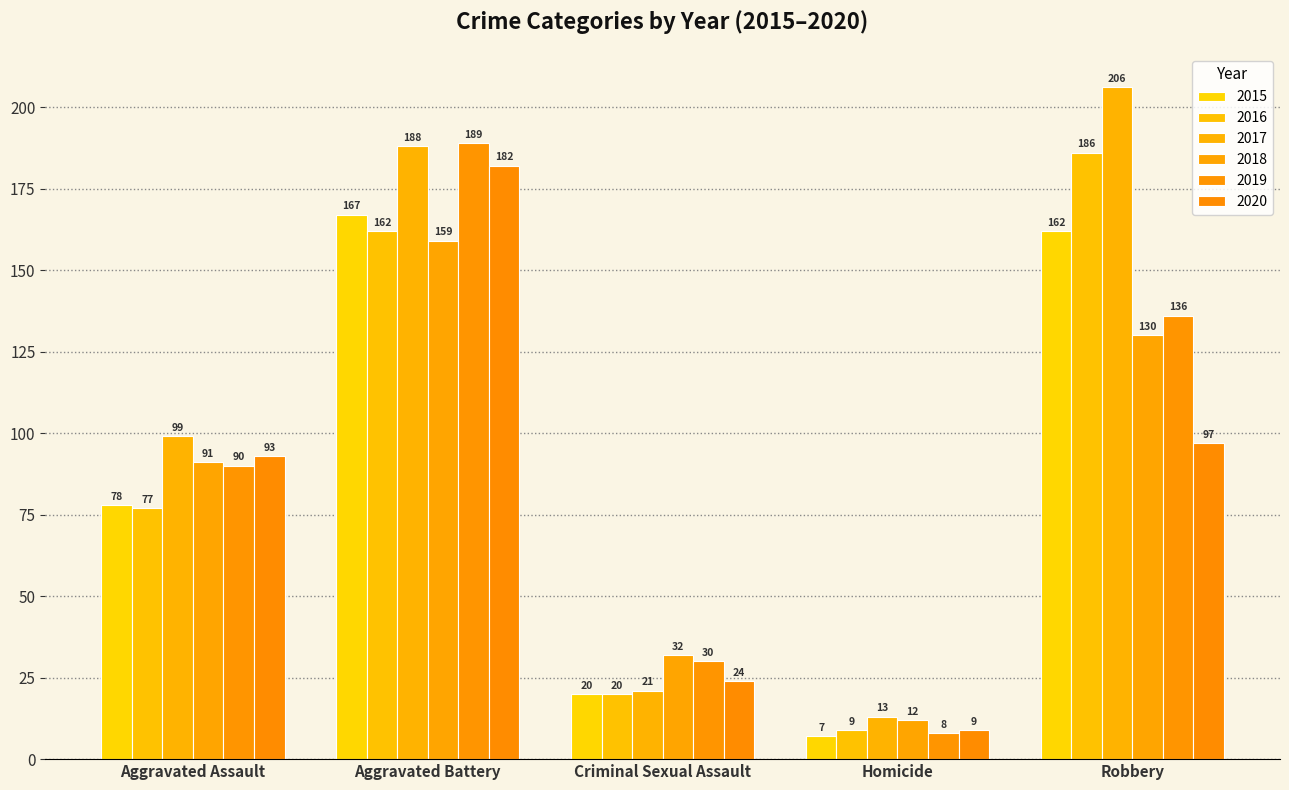

What is the difference between the 2020 values at Aggravated Assault and Criminal Sexual Assault?

69